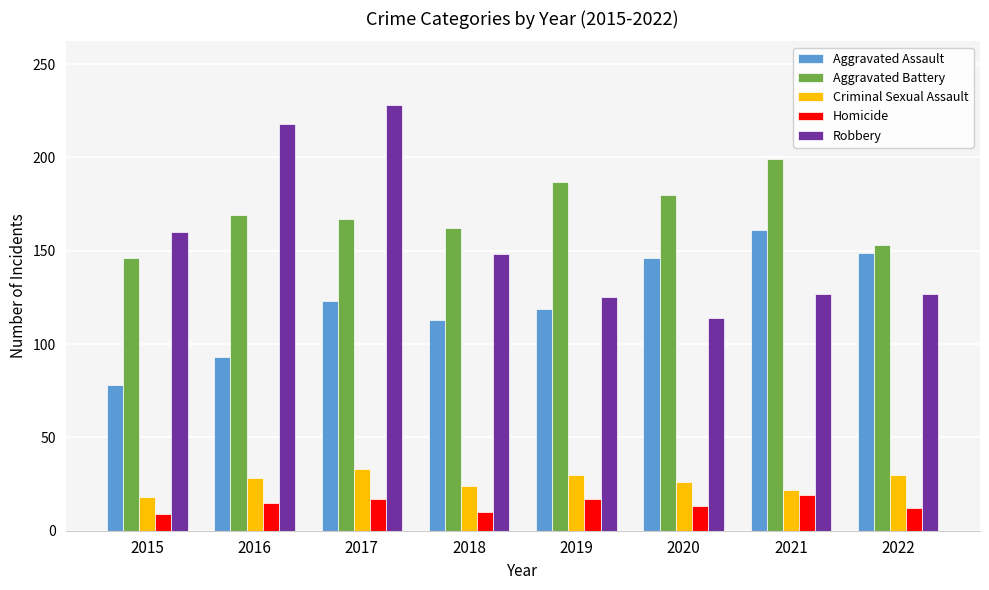

Count the number of data series in this chart.

5